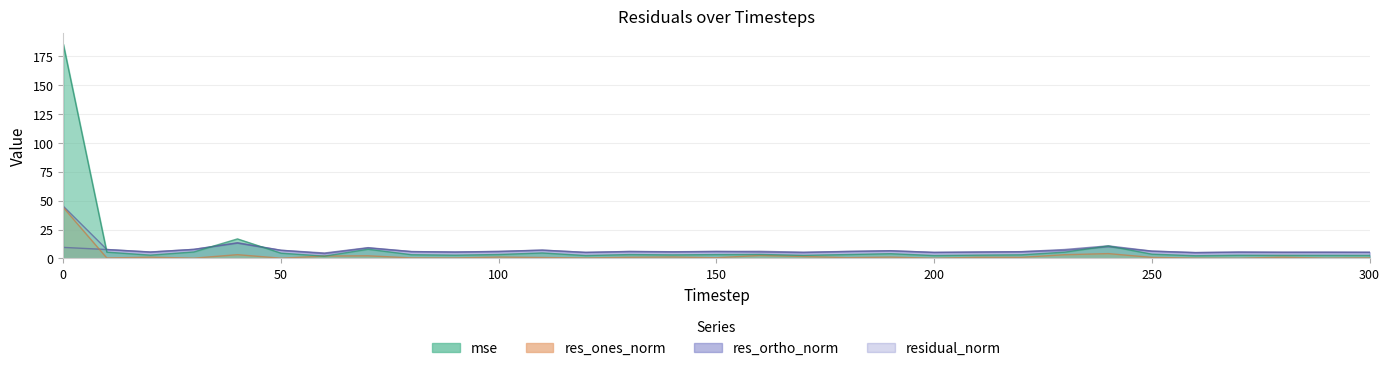

What is the sum of all res_ones_norm values?

79.6